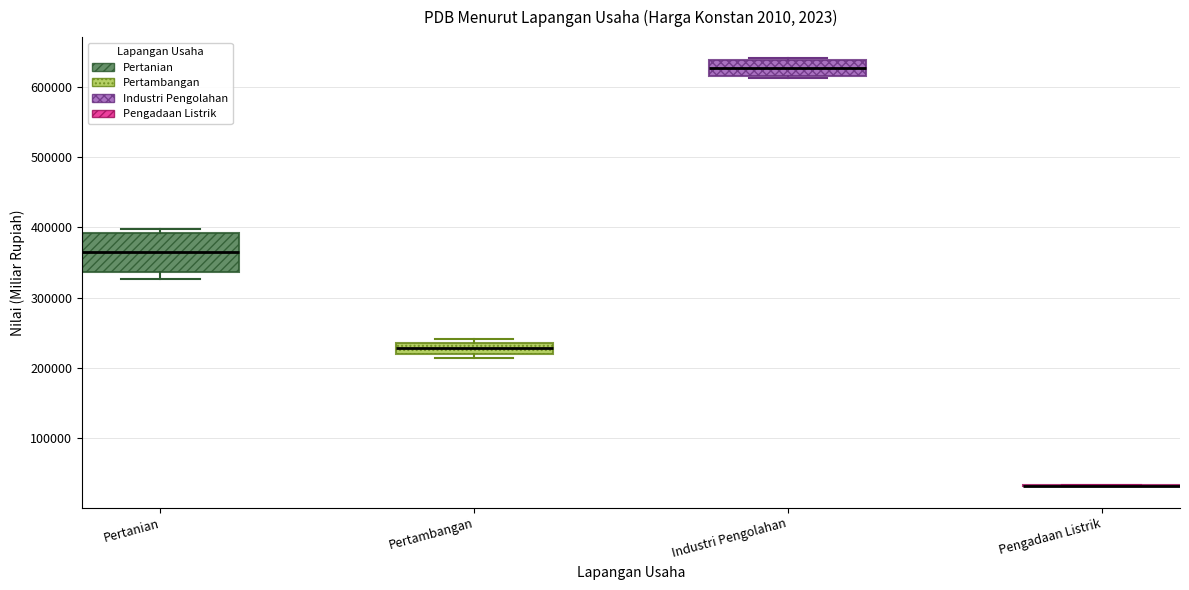

Reading left to right, read every box against the y-axis: the position of its median line, the range the box covers, and the ends of its whiskers. The values are not printed on the chart, so give them approximately, as read against the axis.

Pertanian: median 370000, box 340000 to 390000, whiskers 330000 to 400000
Pertambangan: median 230000, box 220000 to 240000, whiskers 210000 to 240000 (just above the box's upper edge)
Industri Pengolahan: median 630000, box 620000 to 640000, whiskers 610000 to 640000
Pengadaan Listrik: box collapsed to a line at 30000, whiskers 30000 to 30000